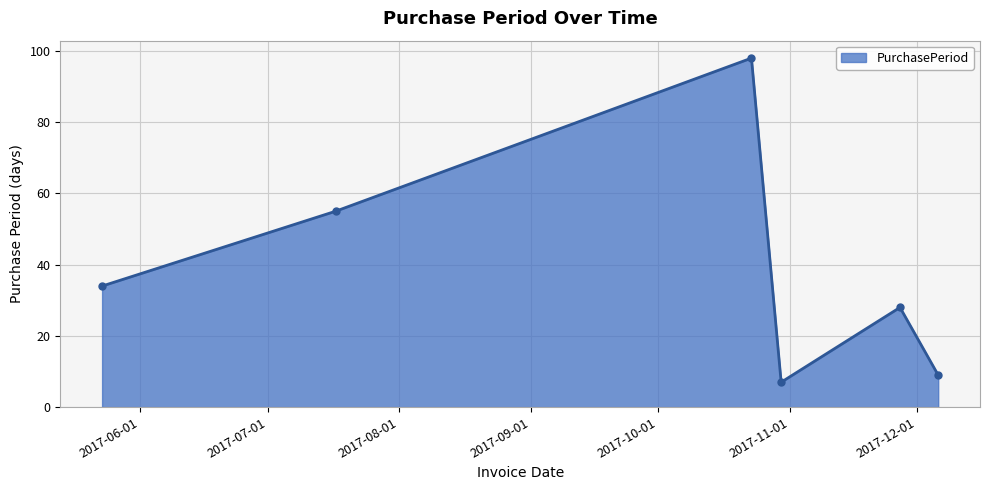

What is the difference between the maximum and minimum values?

91